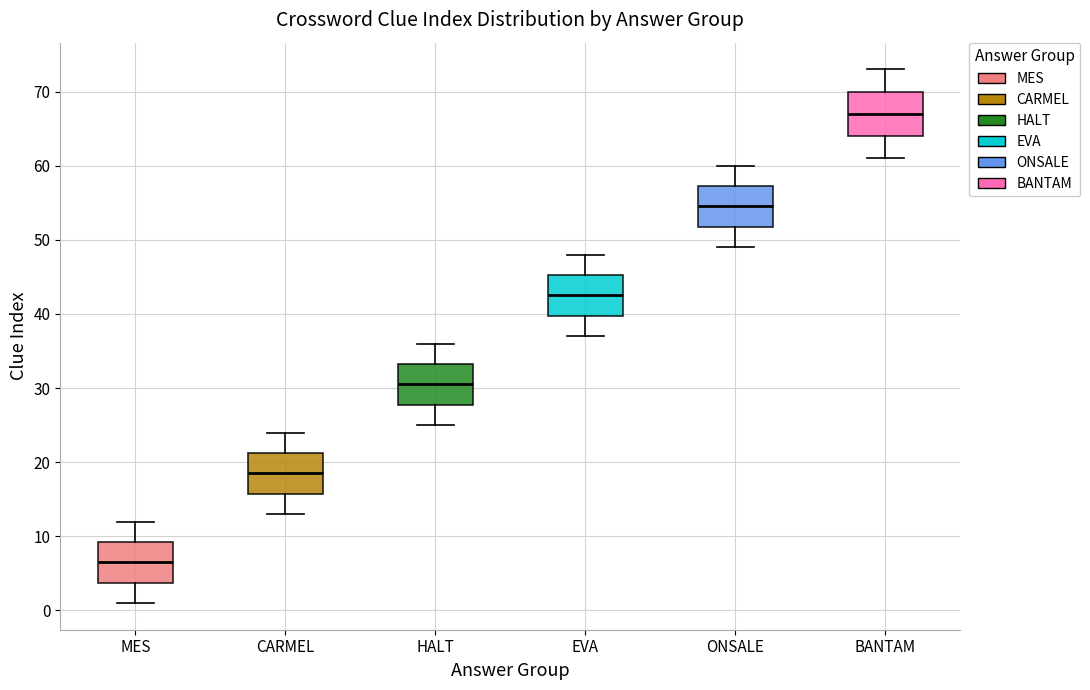

Which box has the lowest median line?

MES